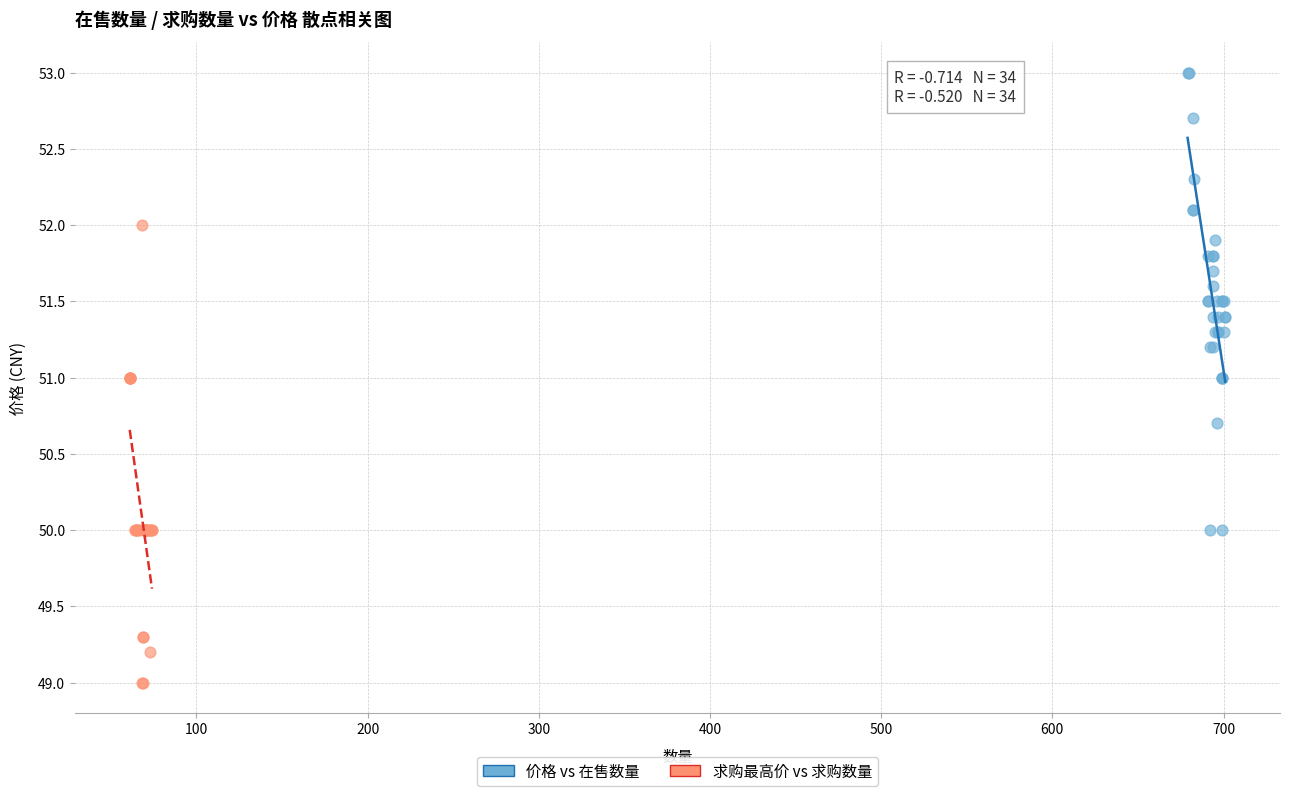

Which series contains the highest Y value?

价格 vs 在售数量